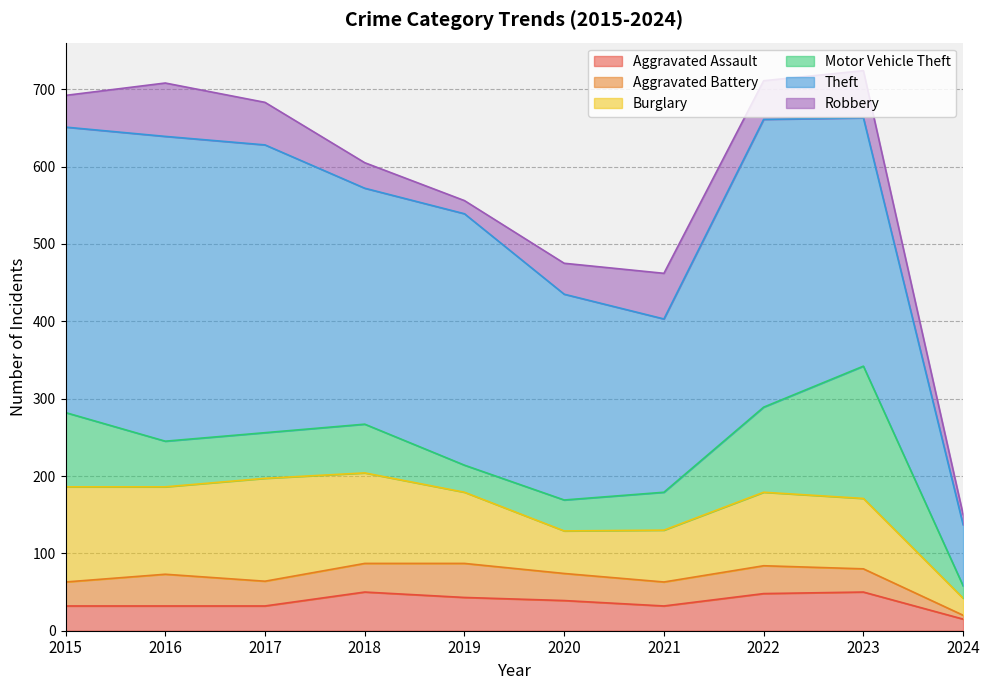

Which has a higher value, 2023 or 2018?

2023